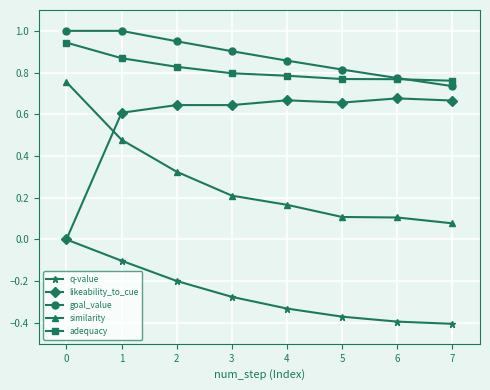

At which category does likeability_to_cue reach its first local peak?

2